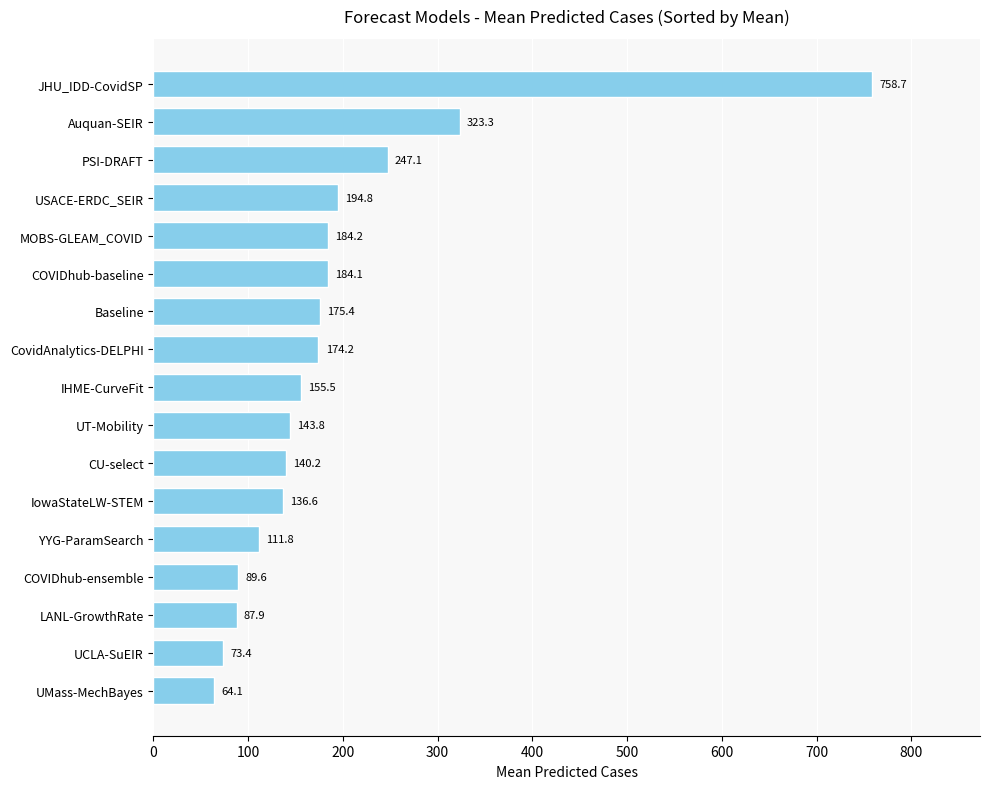

What is the minimum value shown in the chart?

64.1